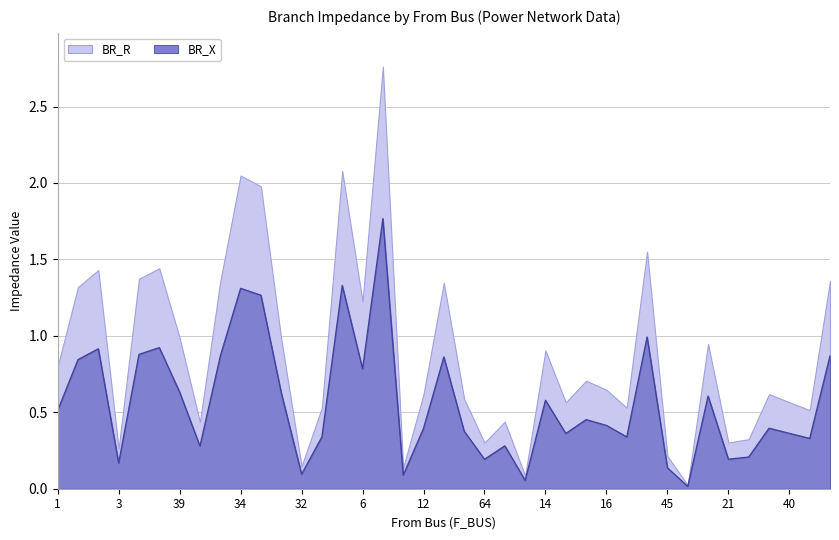

The value at 23 is 0.1. True or false?

False